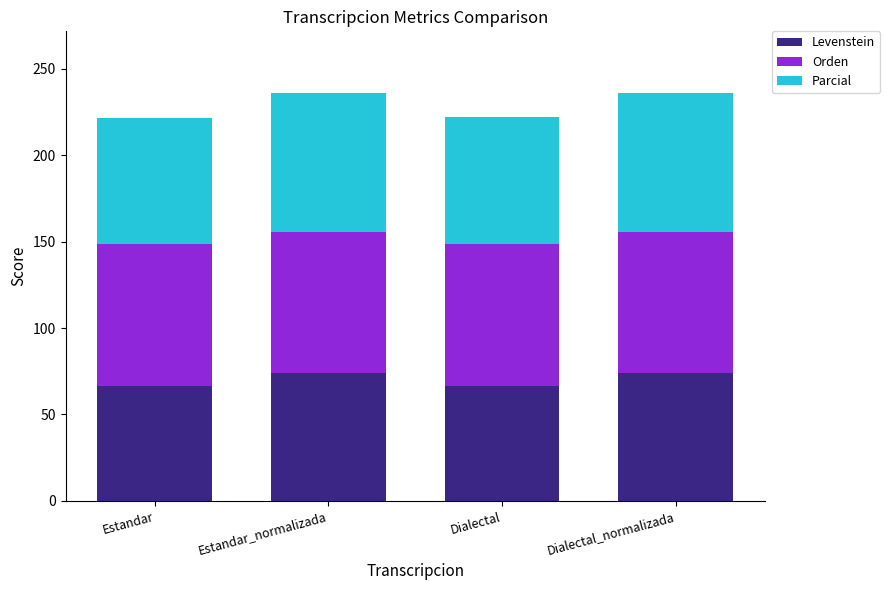

What is the highest value of the Levenstein series?

74.0